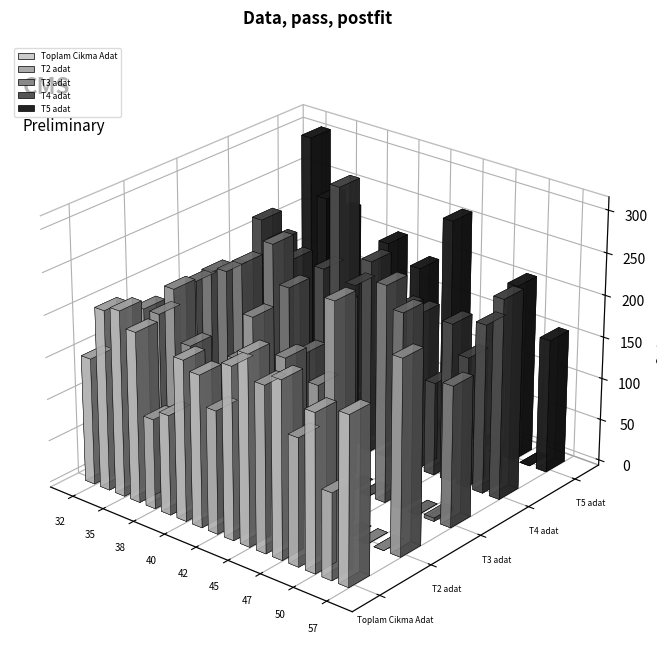

Reading right to left, list all the values displayed in this chart.

Toplam Cikma Adat: 57=198.8	52=102.6	50=186.9	48=150.9	47=209.9	46=196.6	45=225.0	43=204.4	42=145.8	41=180.4	40=190.8	39=118.9	38=107.0	36=202.7	35=221.0	33=214.7	32=151.0
T2 adat: 57=230.8	52=0.0	50=0.0	48=0.0	47=268.6	46=165.0	45=0.0	43=182.9	42=0.0	41=217.0	40=160.7	39=0.0	38=0.0	36=156.1	35=217.0	33=180.7	32=180.4
T3 adat: 57=167.6	52=4.0	50=0.0	48=232.0	47=257.1	46=0.0	45=0.0	43=213.2	42=0.0	41=144.1	40=215.3	39=260.3	38=0.0	36=224.4	35=209.1	33=201.7	32=184.5
T4 adat: 57=237.8	52=201.1	50=155.6	48=188.9	47=111.5	46=187.6	45=187.2	43=0.0	42=230.1	41=195.6	40=305.8	39=202.4	38=7.0	36=201.4	35=216.9	33=236.6	32=164.9
T5 adat: 57=159.2	52=0.0	50=211.0	48=0.0	47=0.0	46=0.0	45=262.8	43=0.0	42=193.3	41=0.0	40=211.0	39=0.0	38=0.0	36=228.8	35=241.0	33=309.0	32=0.0